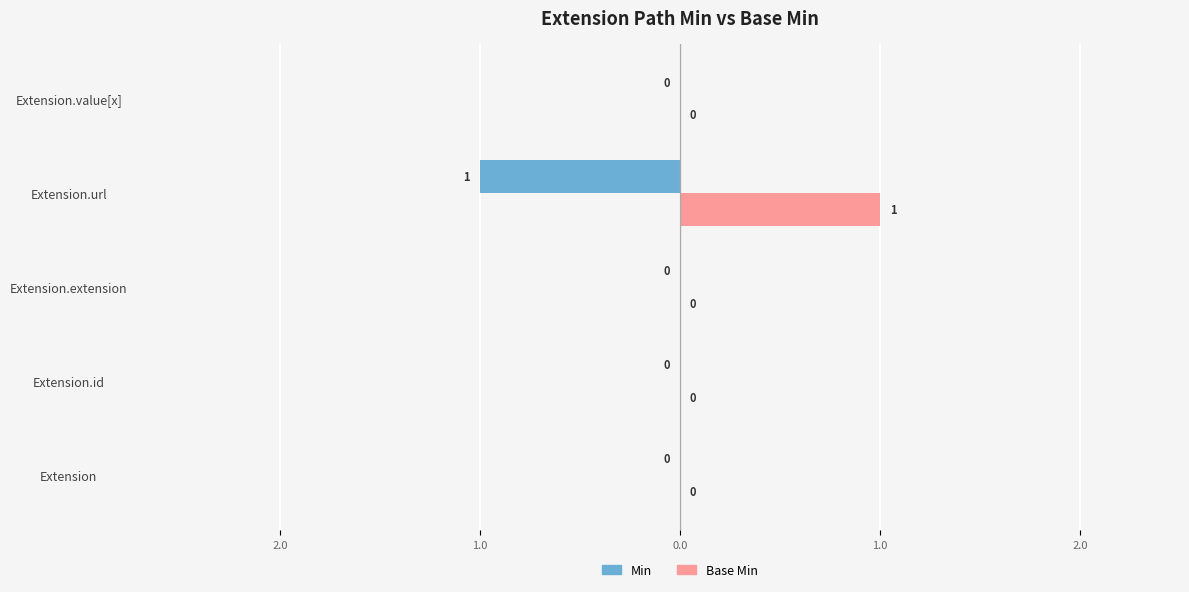

Reading left to right, what are all the values shown in this chart?

Min: 0	0	0	-1	0
Base Min: 0	0	0	1	0